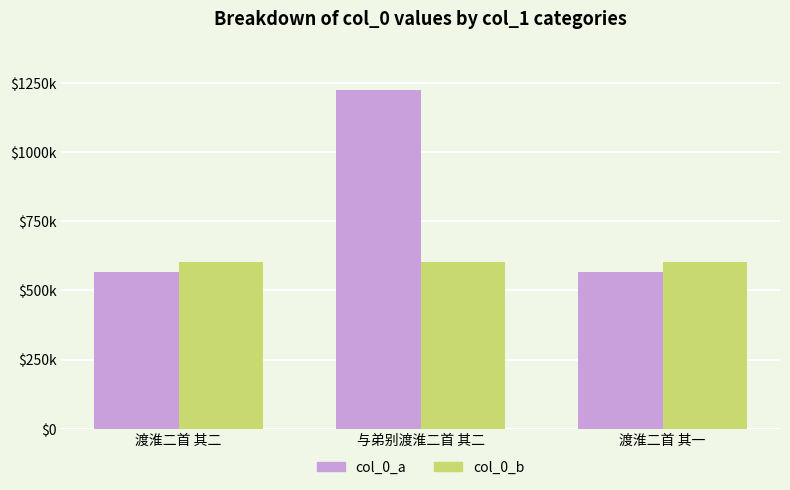

Which series has the widest spread of values?

col_0_a